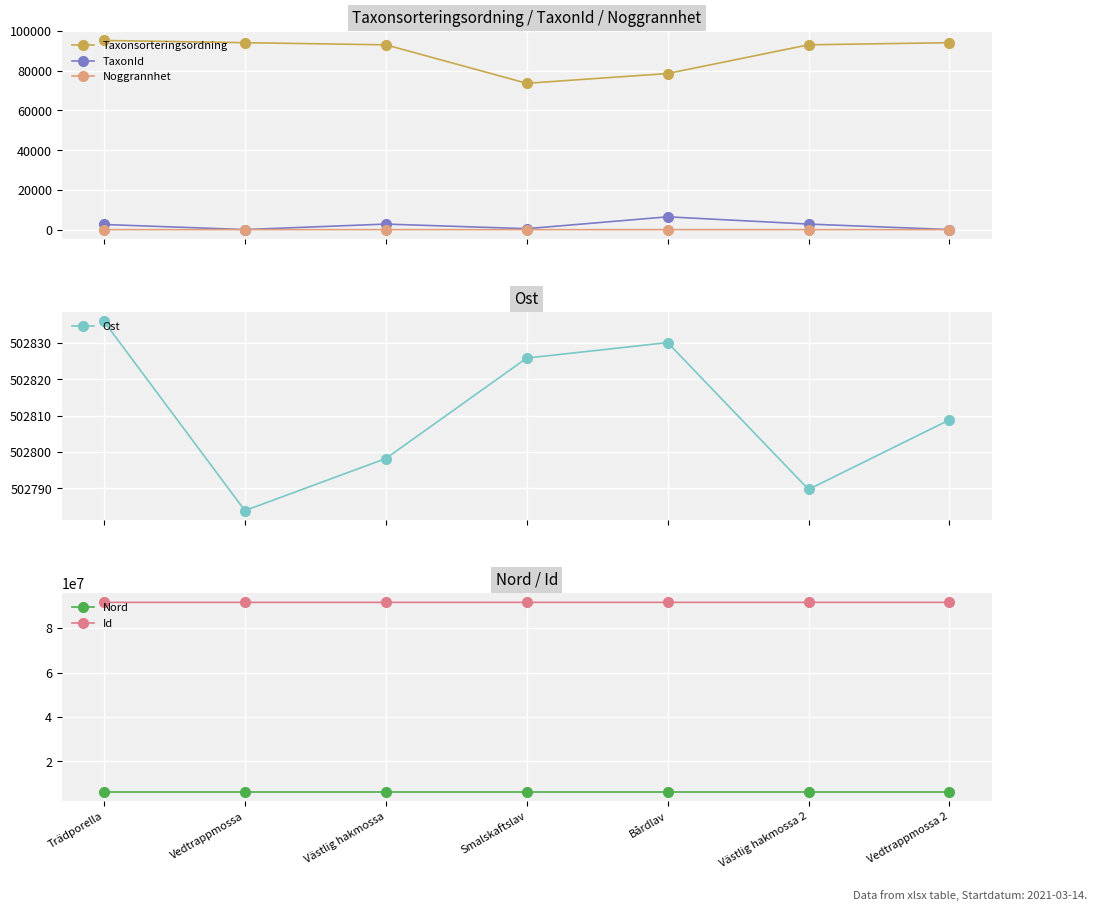

Which series has the largest range (max minus min)?

Taxonsorteringsordning